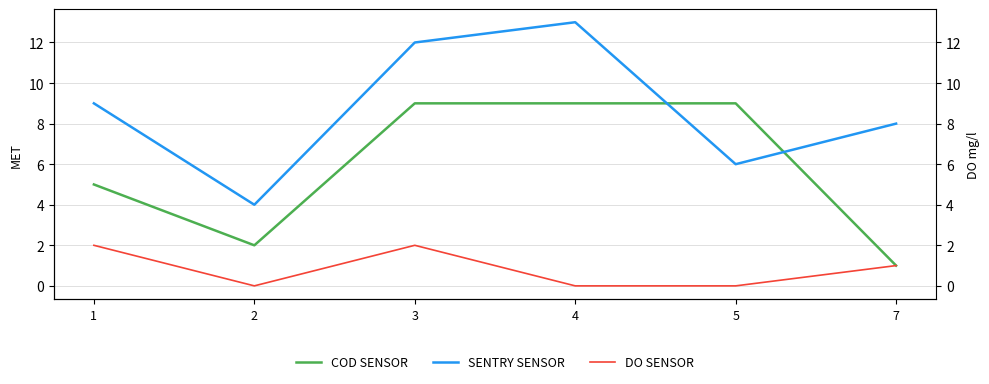

At how many categories does at least one series exceed 4?

5